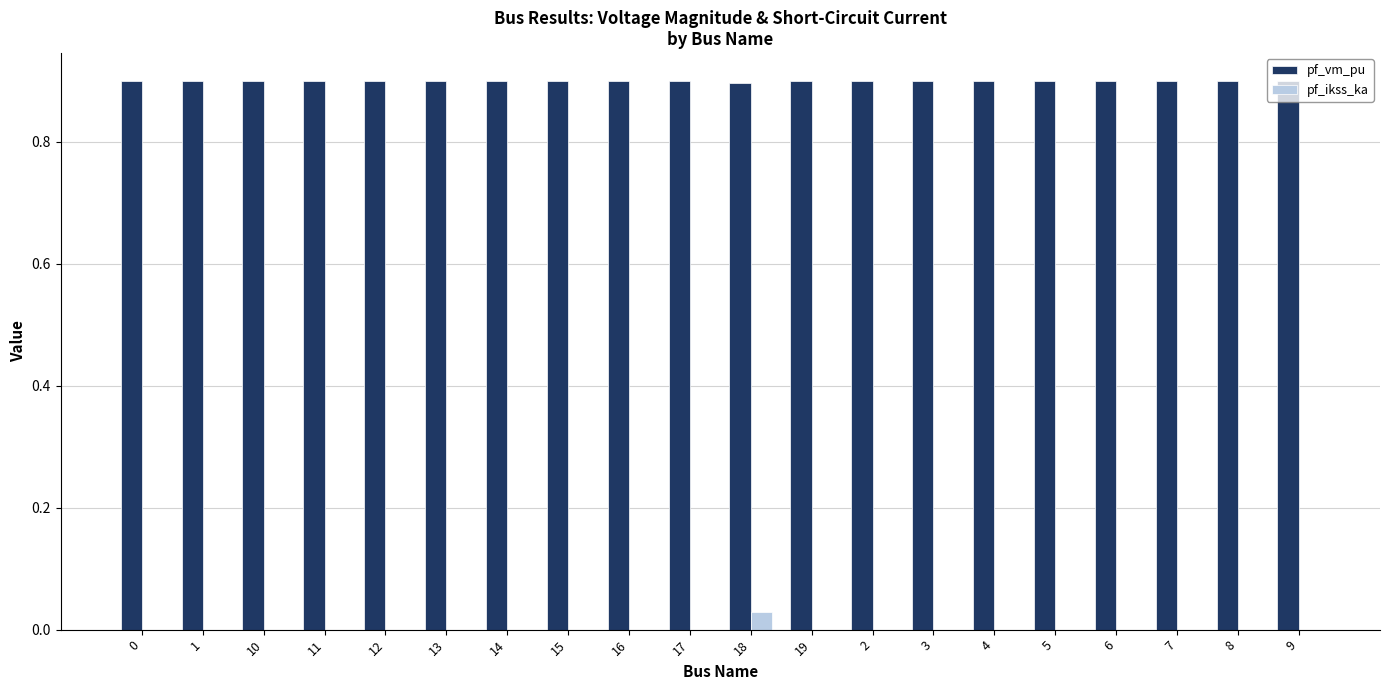

Is it true that pf_vm_pu equals 0.9 at 0?

True